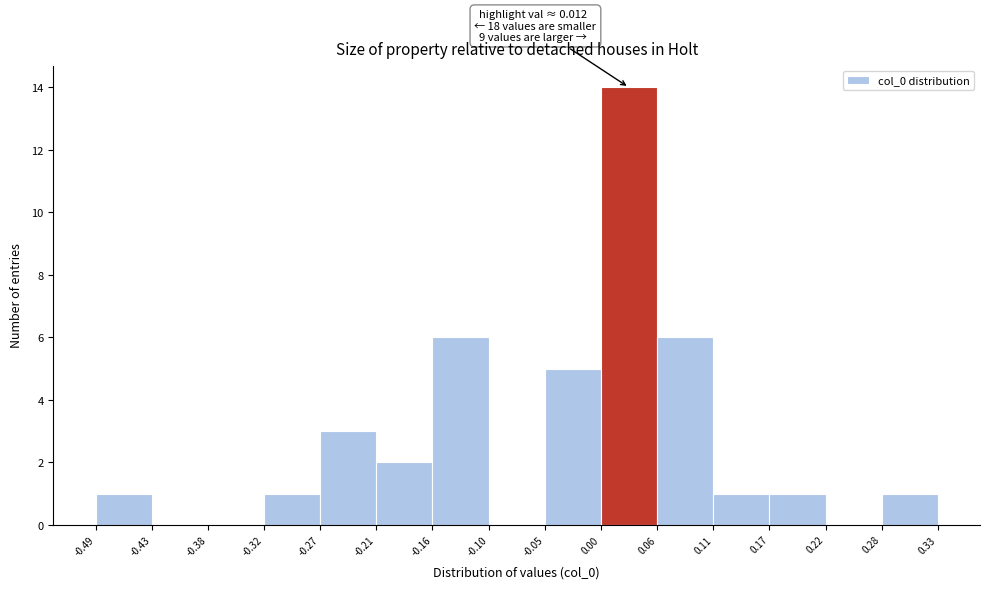

Which range on the x-axis has the tallest bar?

0.00 to 0.06